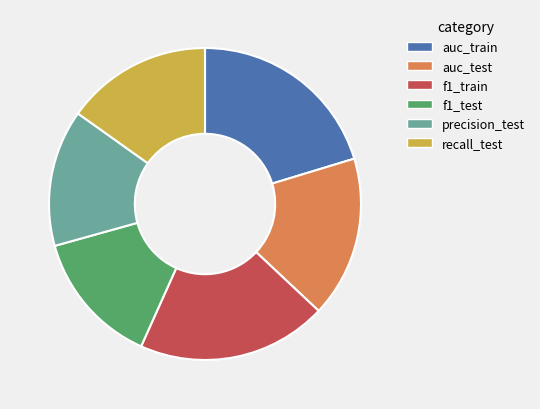

What is the largest slice in the pie chart?

auc_train